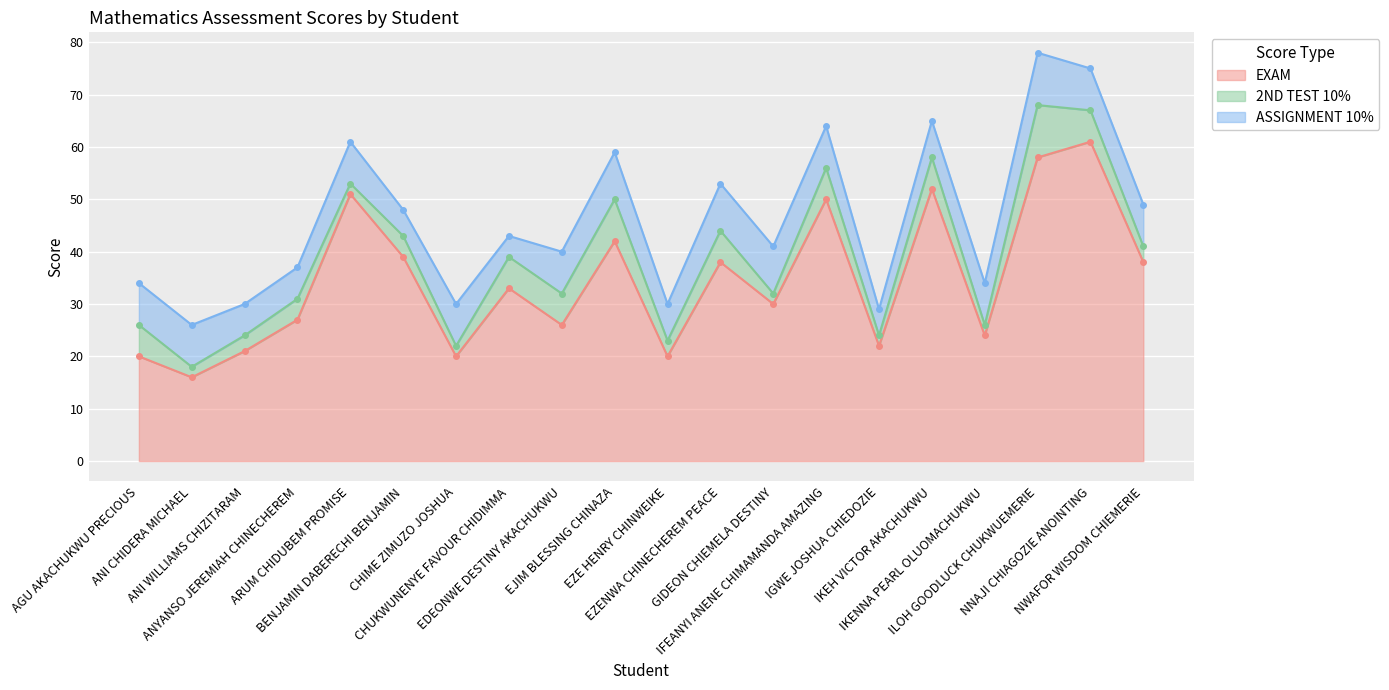

Between ARUM CHIDUBEM PROMISE and EZE HENRY CHINWEIKE, which is larger?

ARUM CHIDUBEM PROMISE